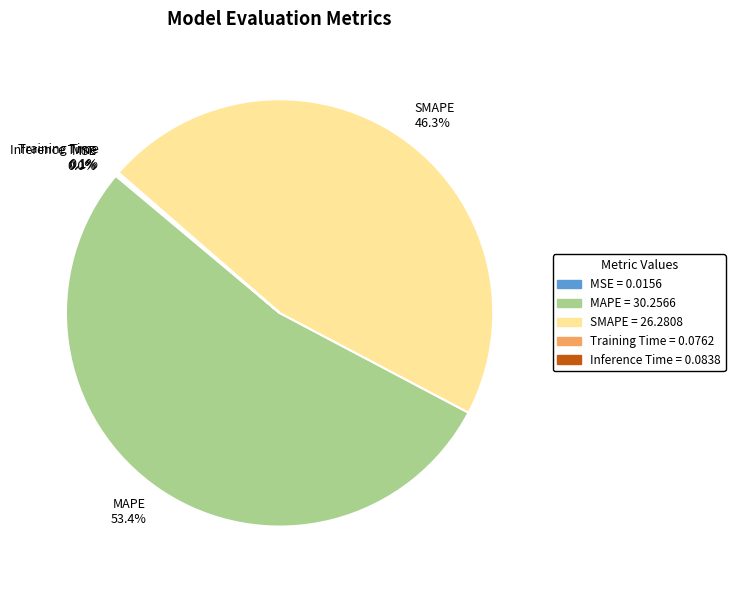

Which category has the biggest portion of the pie?

MAPE